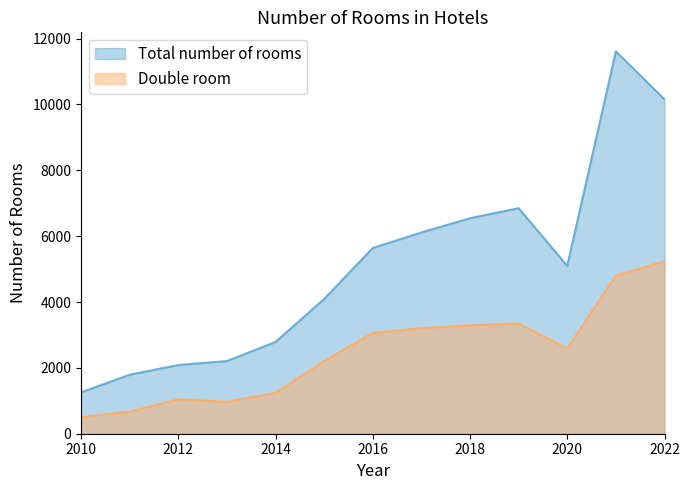

True or false: Double room and Total number of rooms intersect in this chart.

False